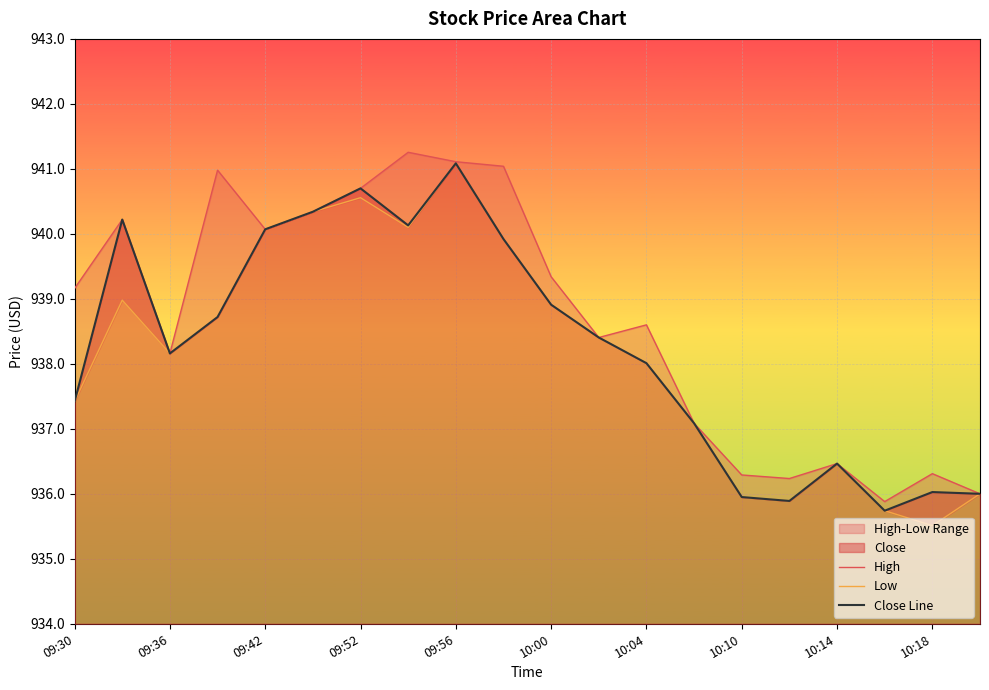

True or false: Close Line has a value of 936.0 at 10:18.

True